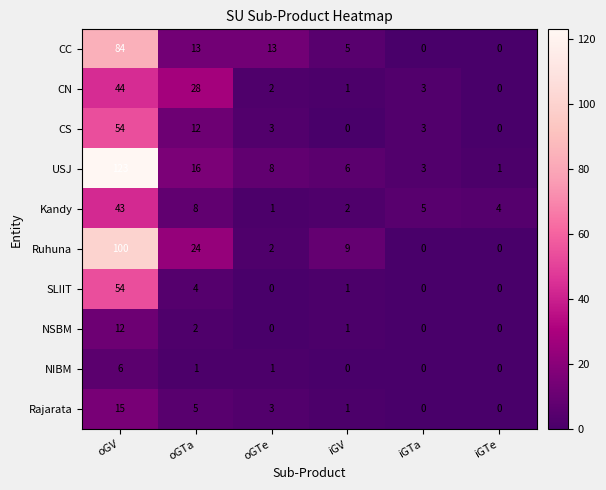

Where does the CS series first go above 3?

oGV